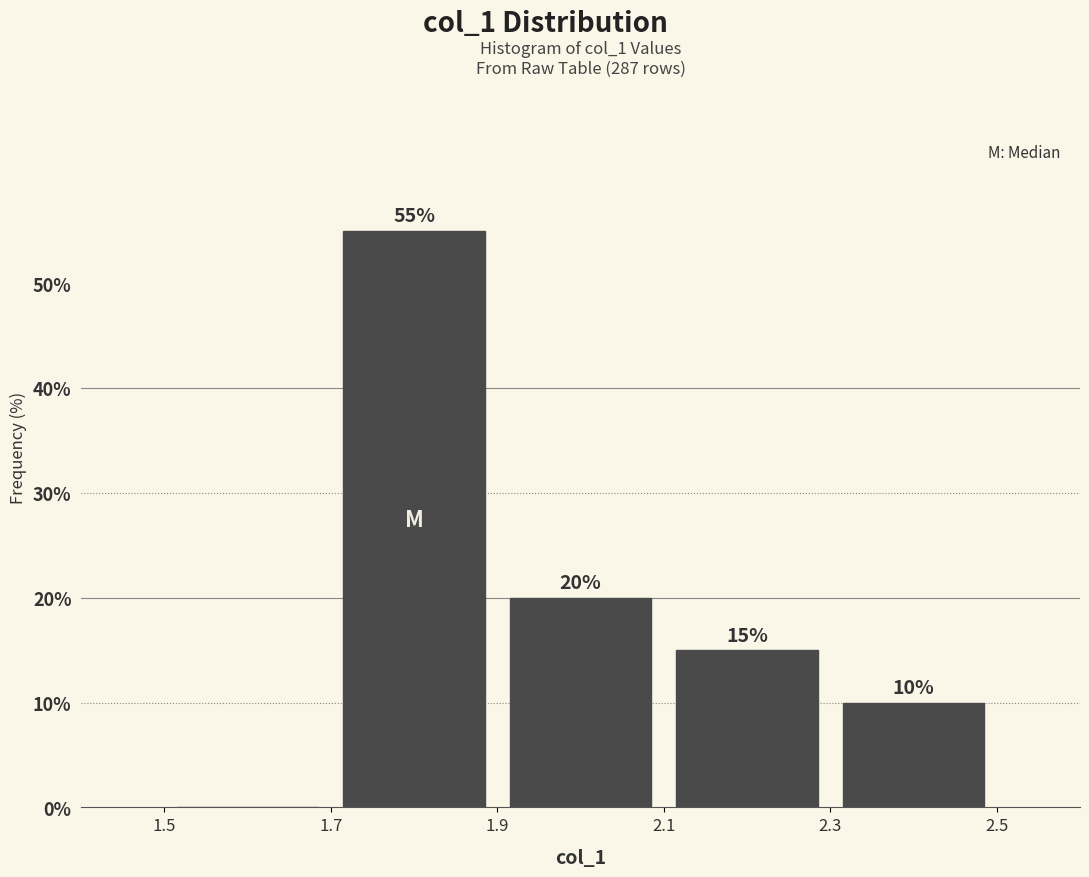

Which range on the x-axis has the tallest bar?

1.7 to 1.9